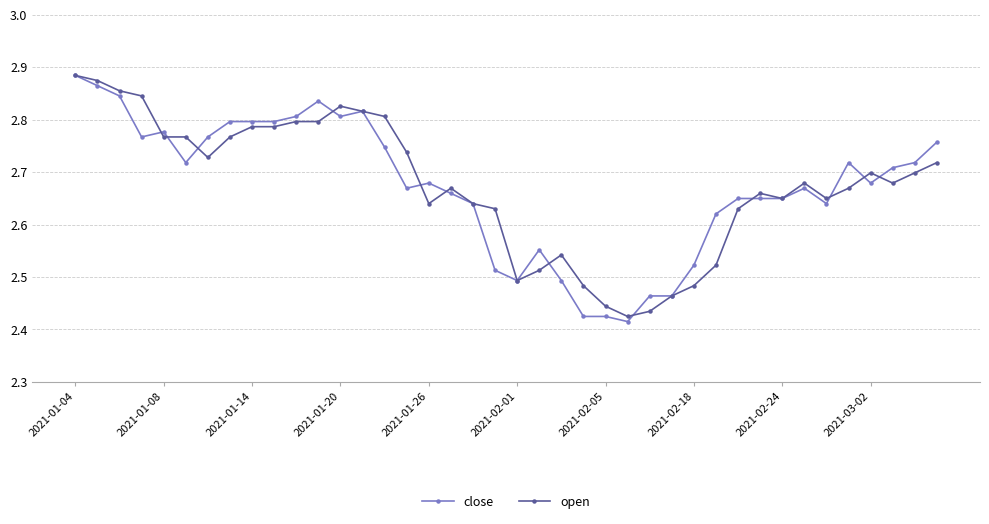

How many close values are between 2 and 3?

40